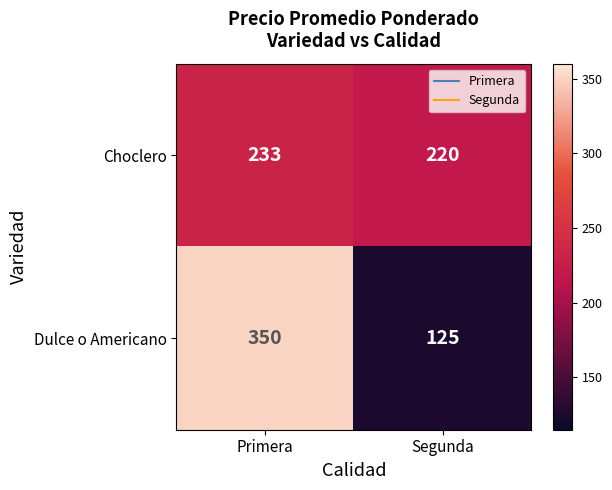

List the series in order of their peak value, highest first.

Dulce o Americano, Choclero